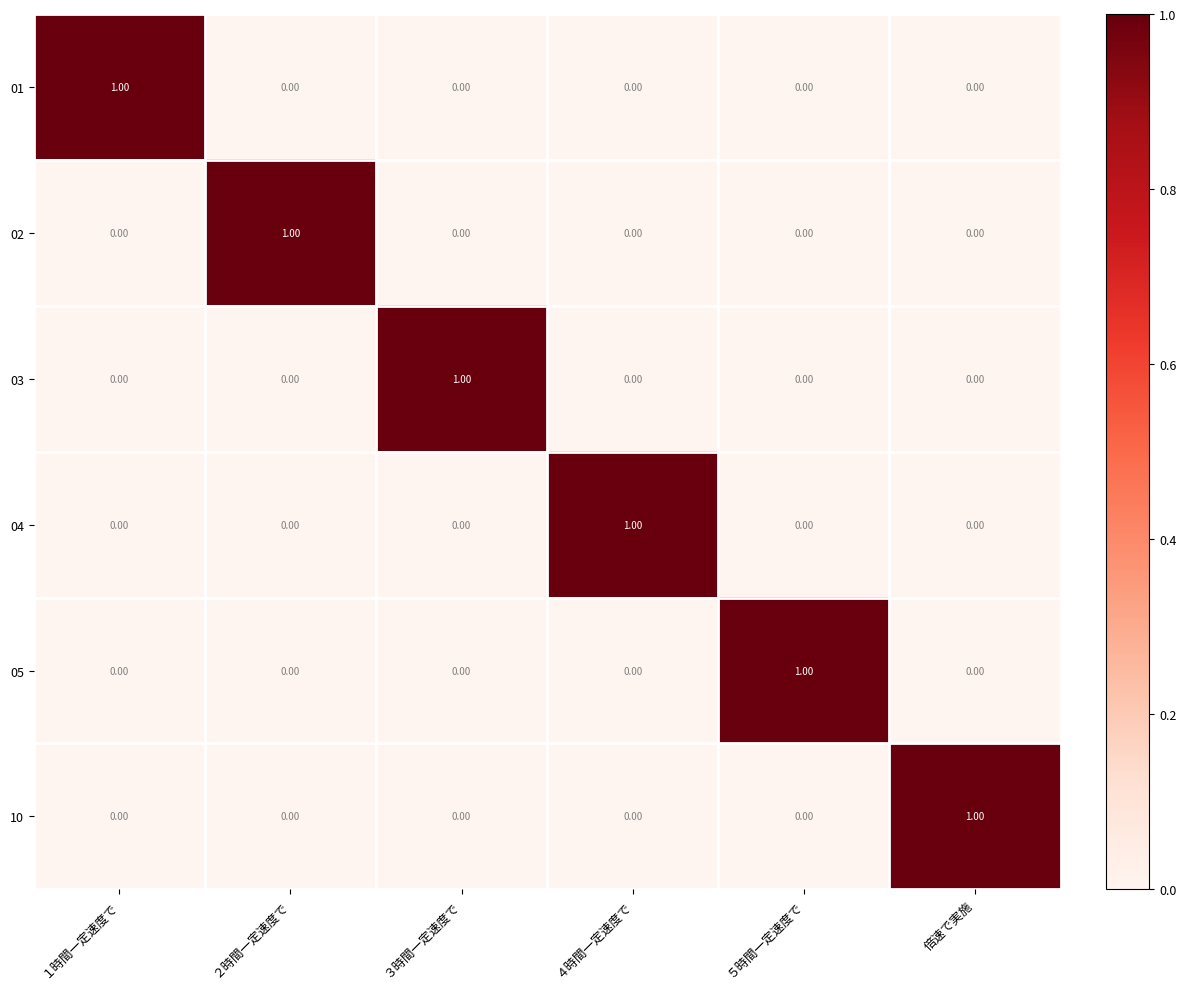

At how many categories does at least one series exceed 0?

6